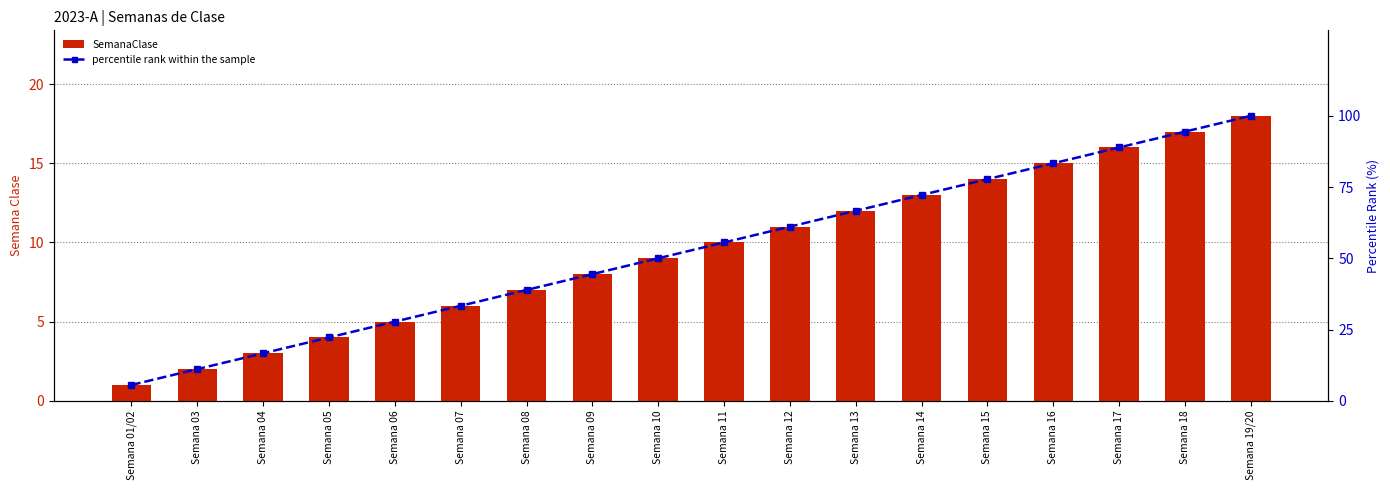

What is the label of the 10th bar from the right?

Semana 10